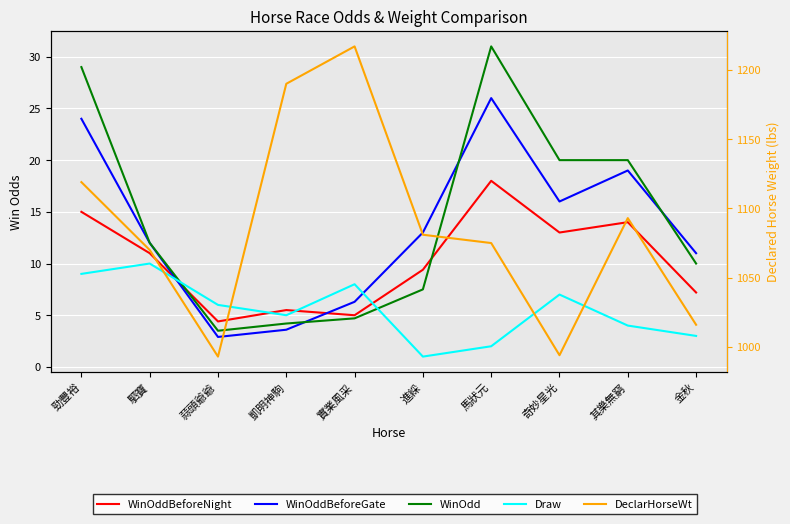

Is it true that WinOddBeforeGate equals 24.0 at 勁豐裕?

True